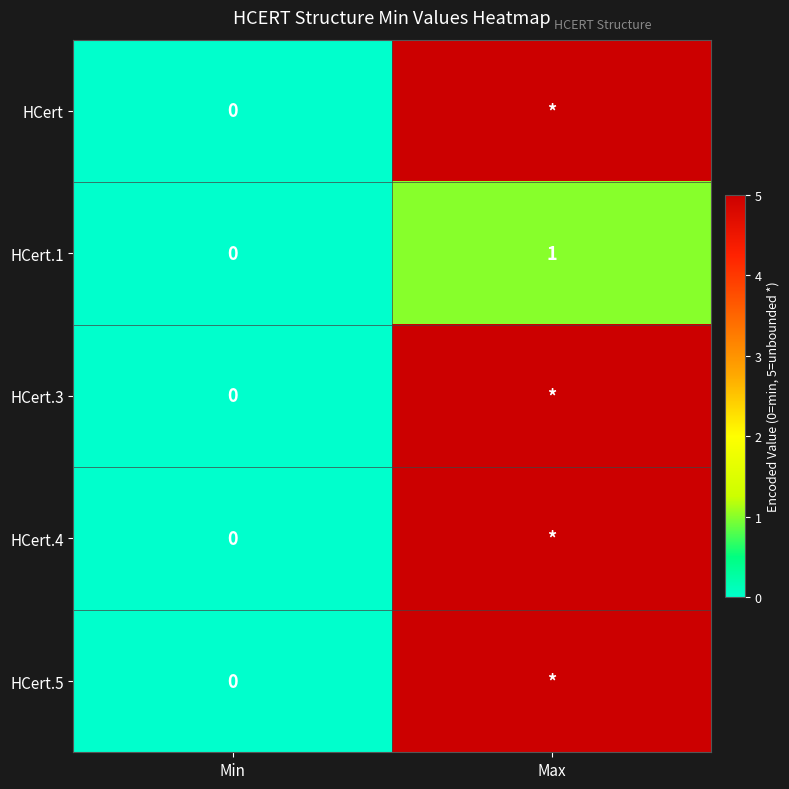

True or false: HCert.1 has a value of 0 at Min.

True